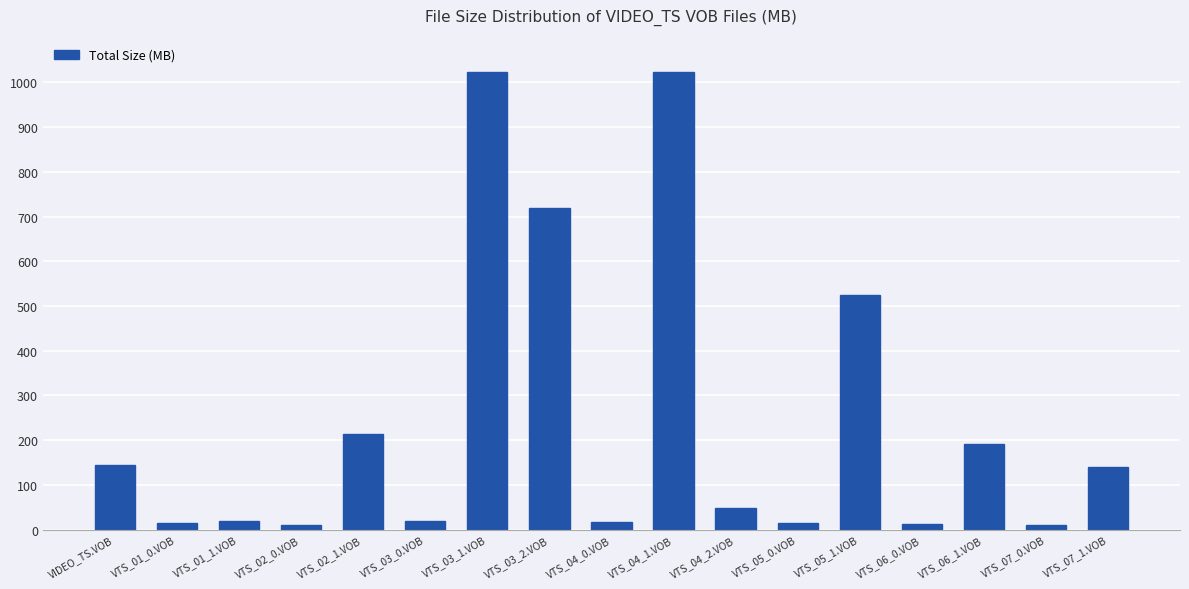

What is the difference between the maximum and minimum values?

1013.6